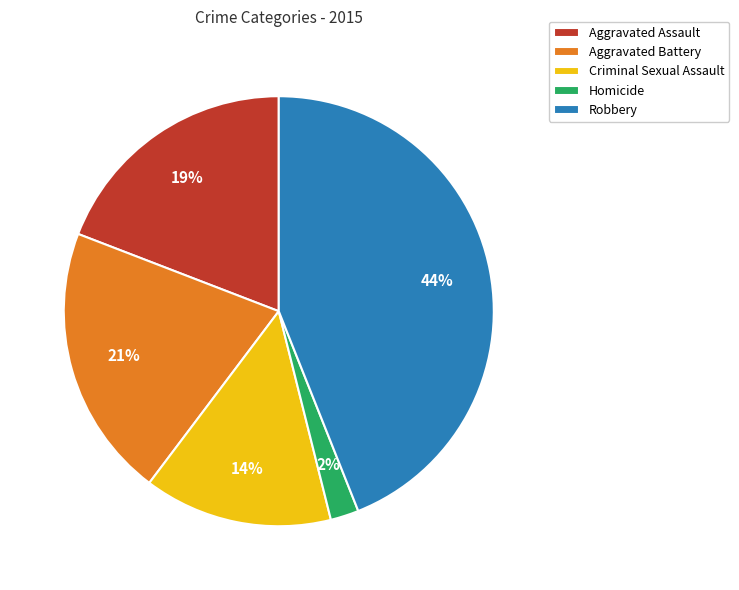

Does Homicide account for over 50% of the chart?

No